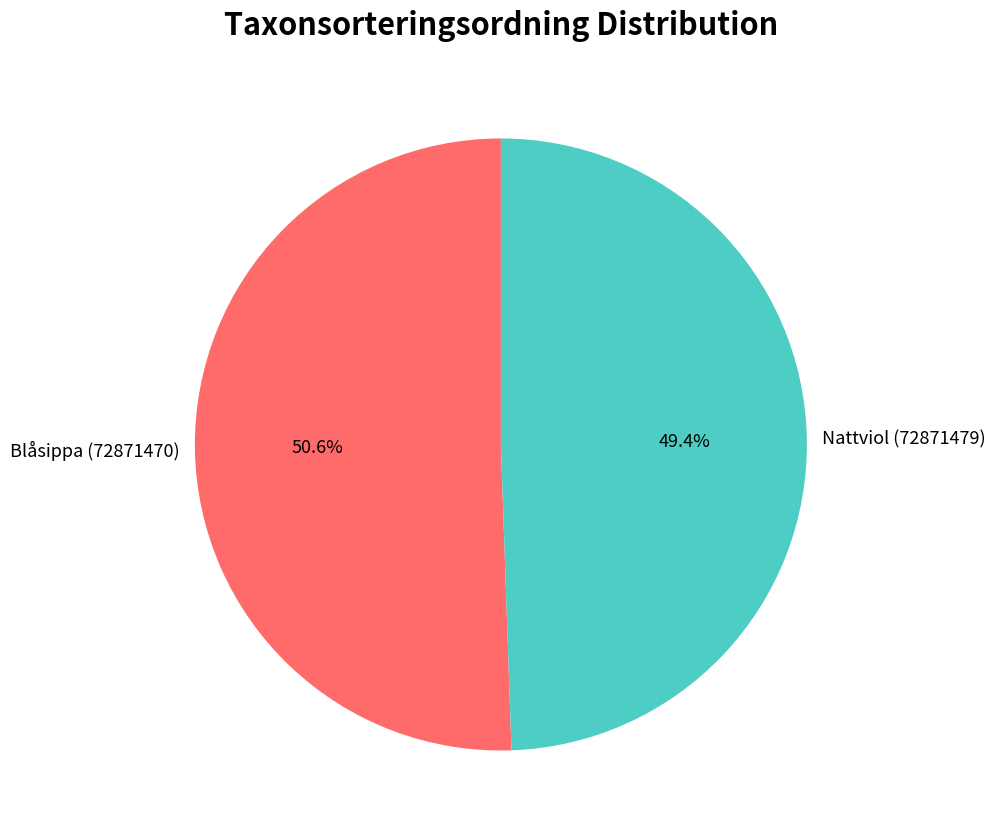

What percentage is the Nattviol (72871479) slice, to the nearest percent?

49%